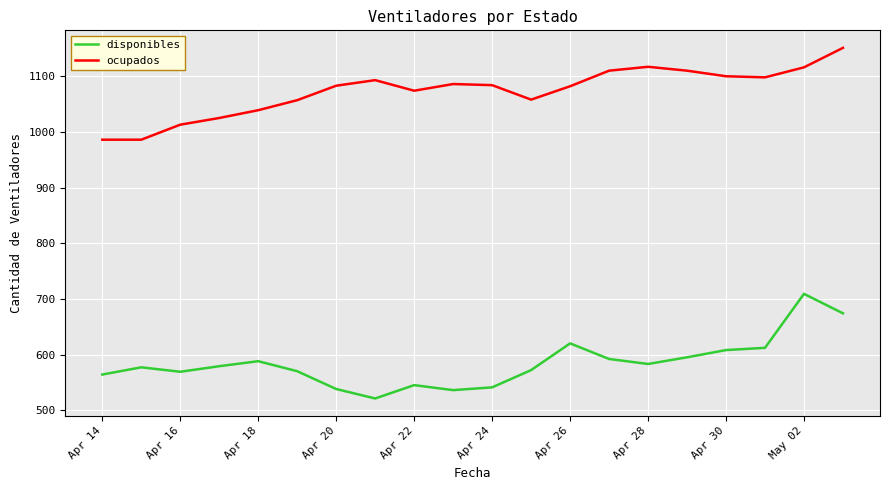

What is the maximum value for disponibles?

709